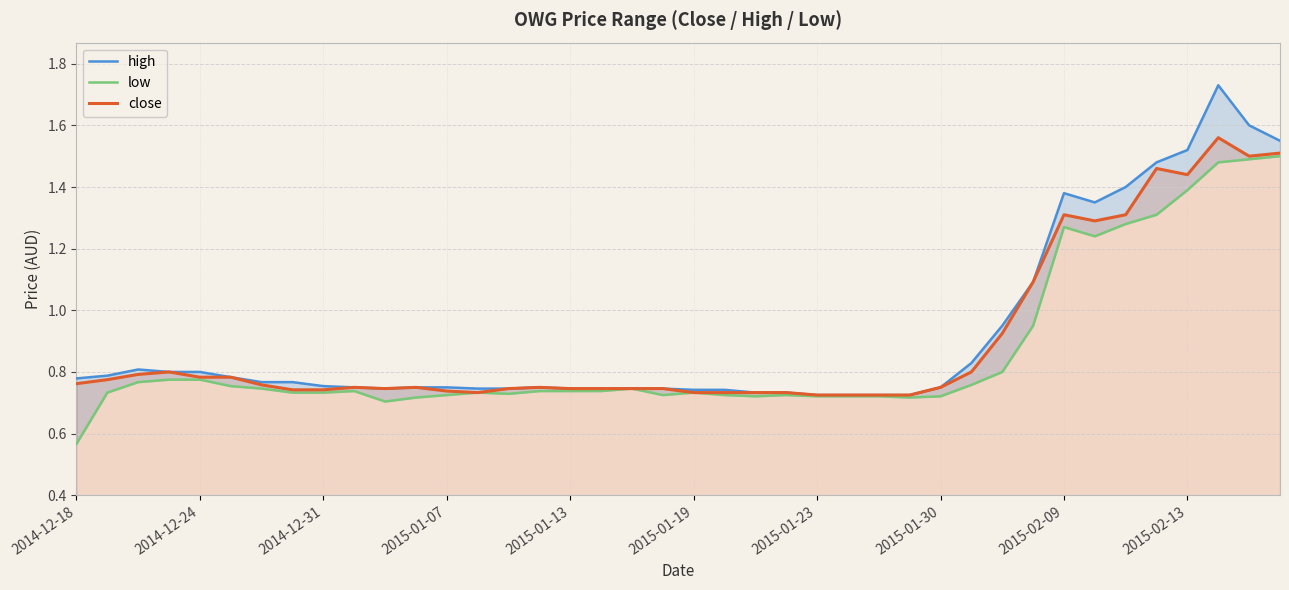

What is the difference between the high values at 34 and 27?

0.7